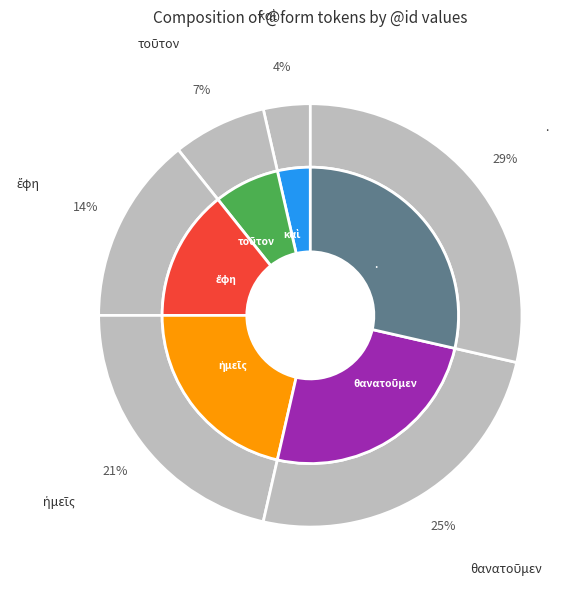

Rank the categories by value from highest to lowest.

., θανατοῦμεν, ἡμεῖς, ἔφη, τοῦτον, καὶ